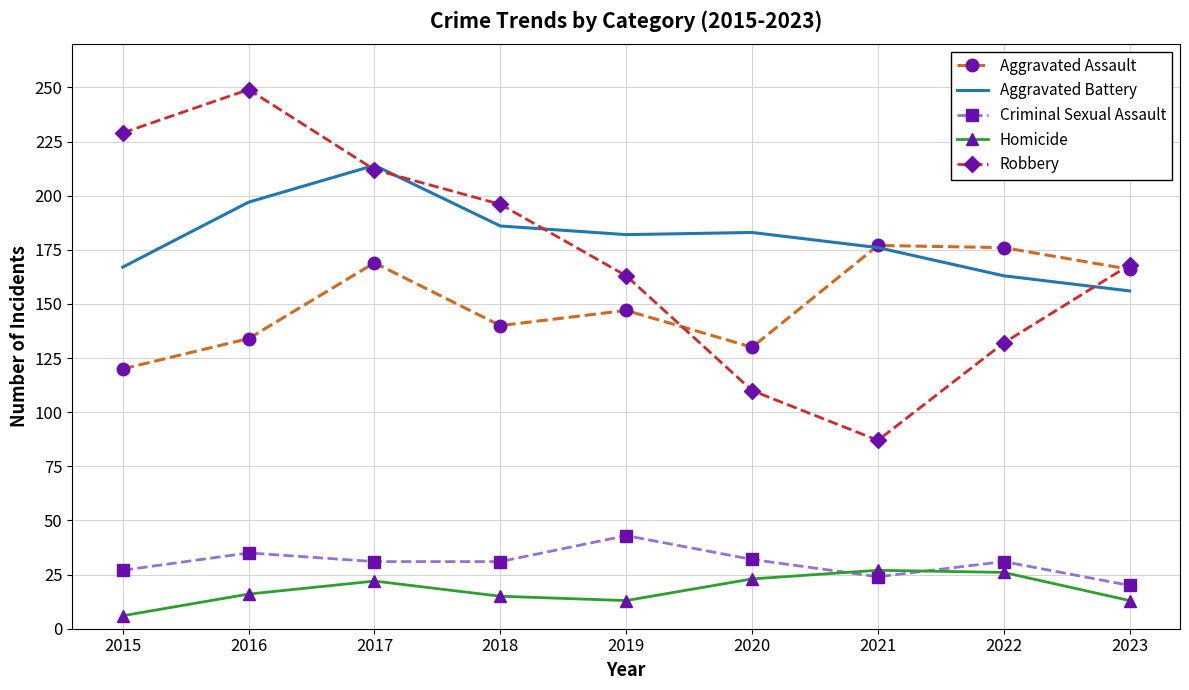

The Homicide series shows 26 at 2022. True or false?

True